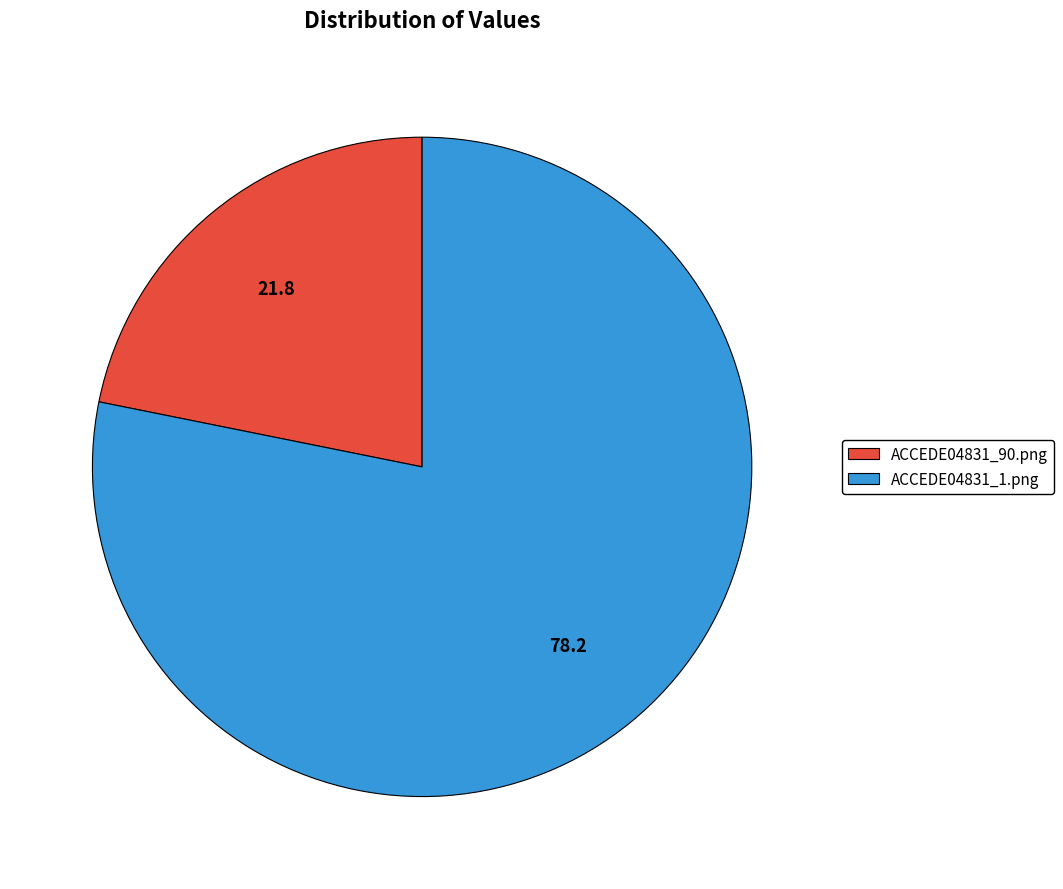

How many slices are in this pie chart?

2